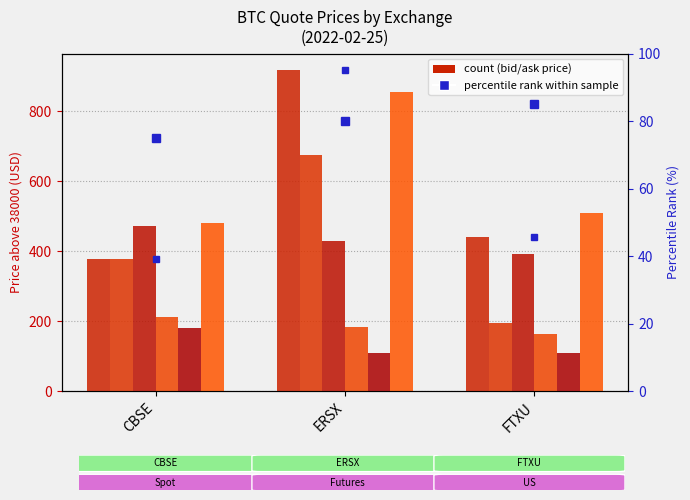

What is the label of the 2nd bar from the right?

ERSX